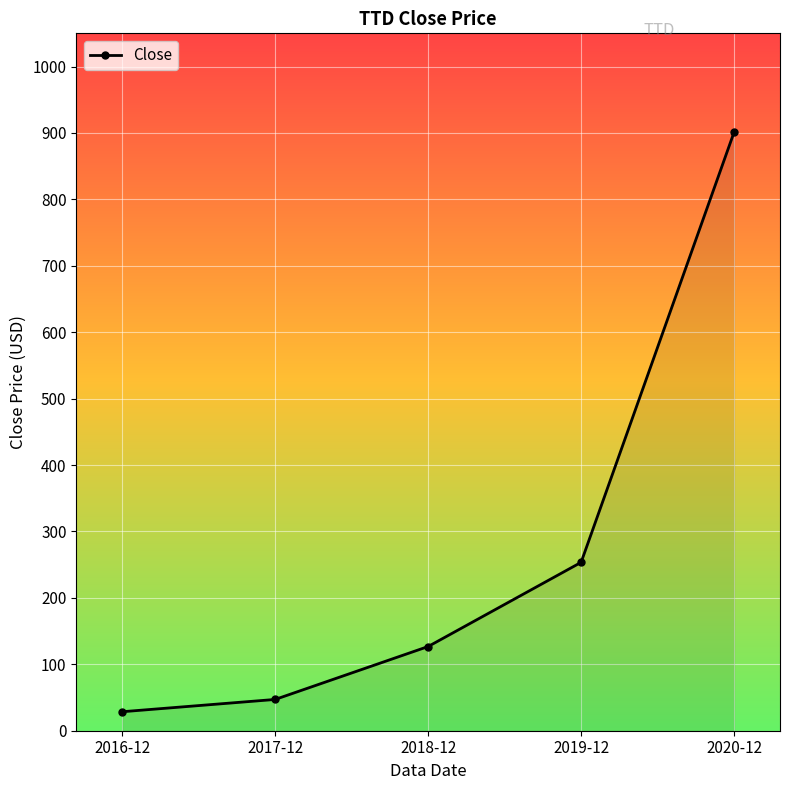

The value at 2019-12 is 106.7. True or false?

False